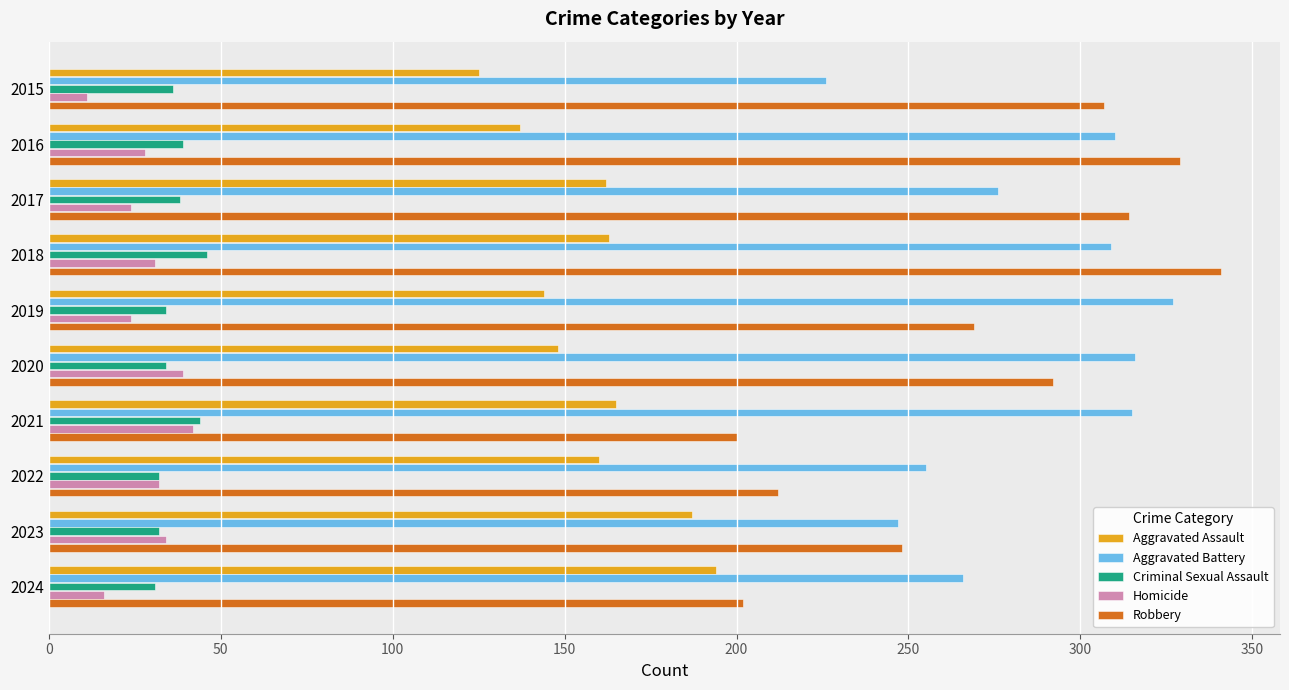

What is the approximate value of Aggravated Battery at 2023?

247